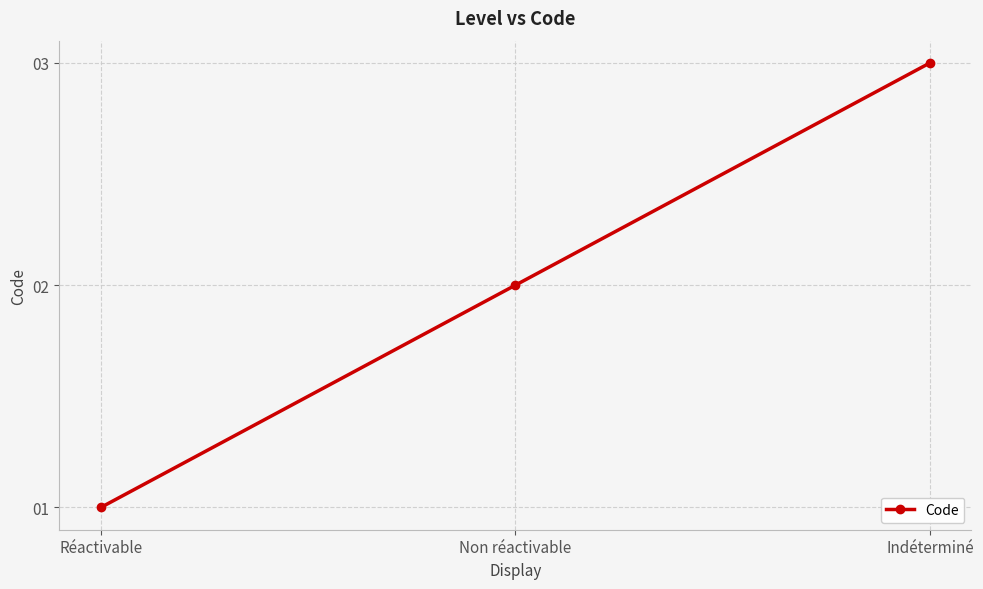

List the labels in order of value, smallest first.

Réactivable, Non réactivable, Indéterminé